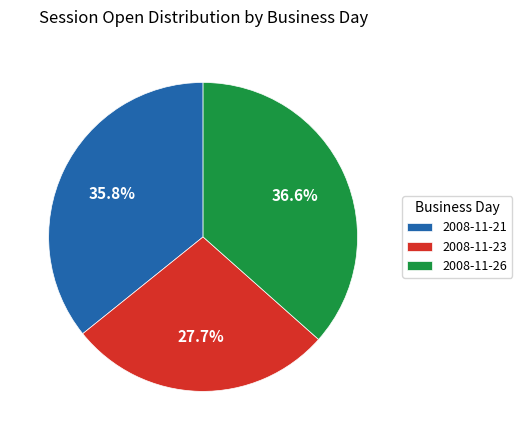

Combined, what portion of the pie is 2008-11-26 and 2008-11-21?

72.3%